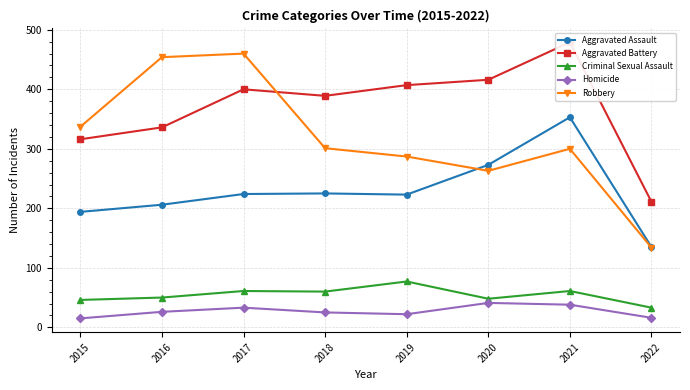

Which series has the widest spread of values?

Robbery